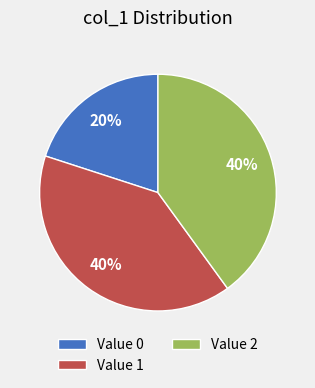

Is there any slice that represents more than half of the pie?

No